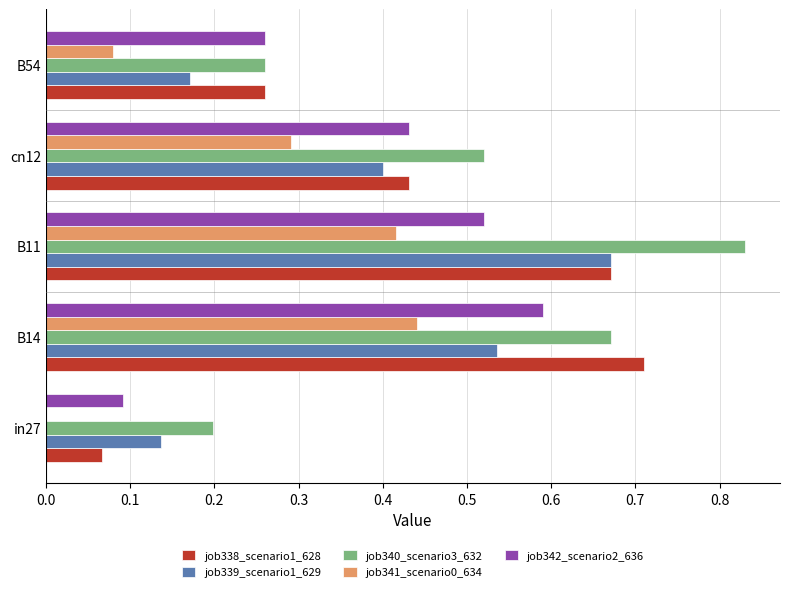

Which series has the largest total across all categories?

job340_scenario3_632